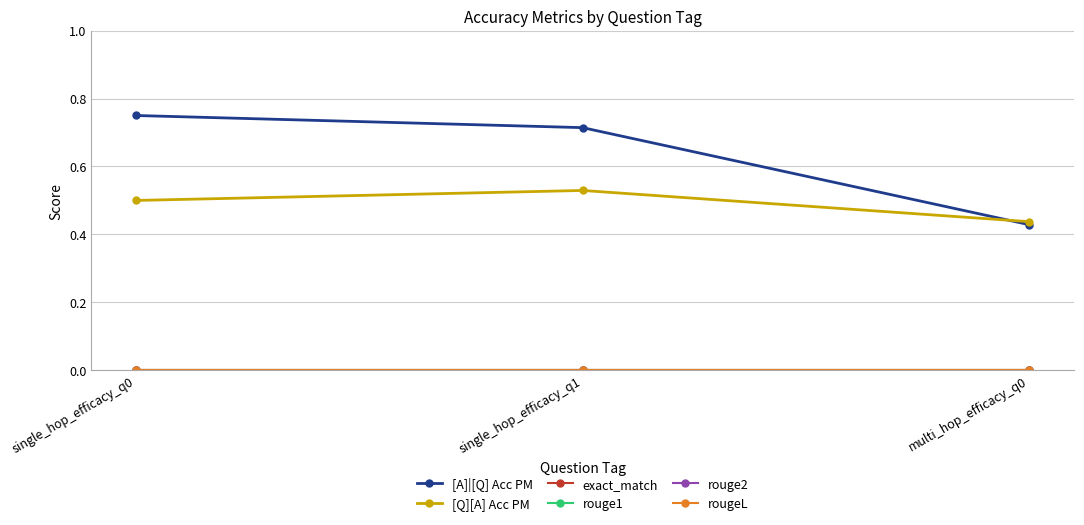

True or false: [Q][A] Acc PM has a value of 0.2 at multi_hop_efficacy_q0.

False